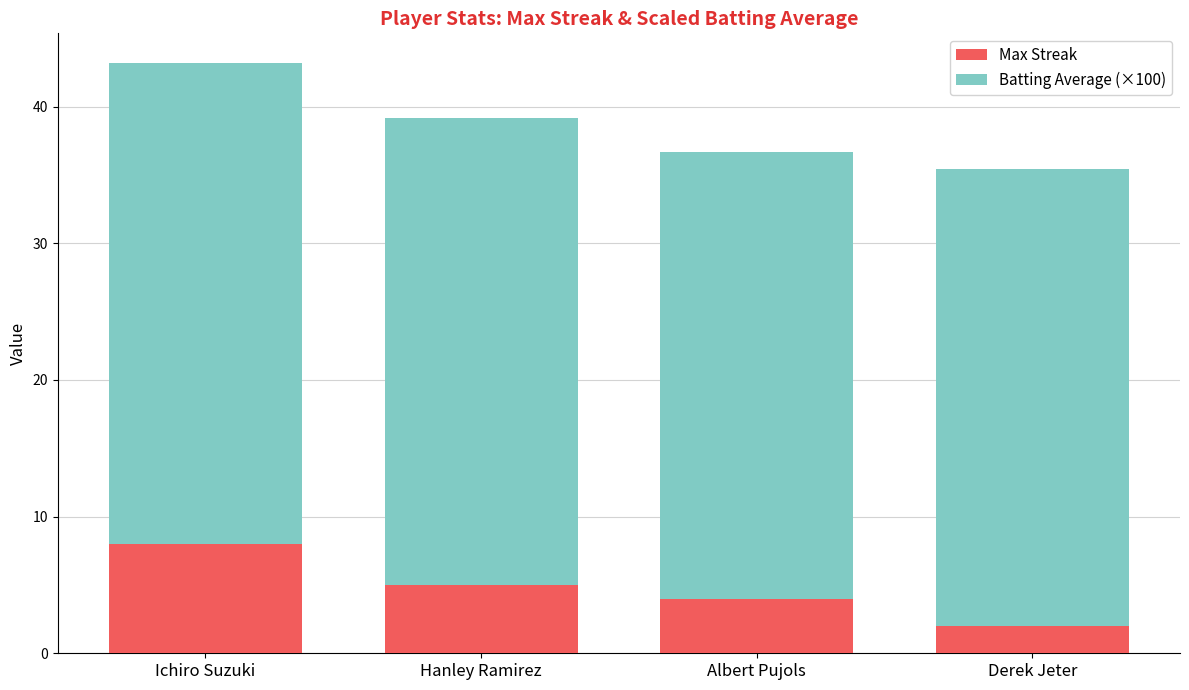

What is the value of the Max Streak bar at the 4th from the left?

2.0